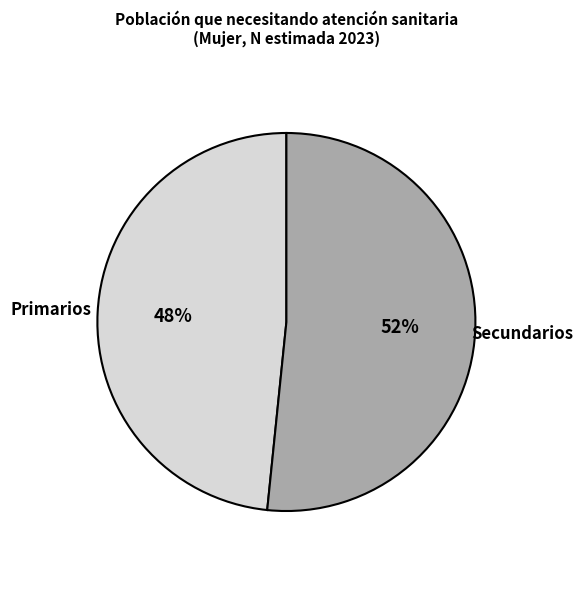

How many slices are in this pie chart?

2